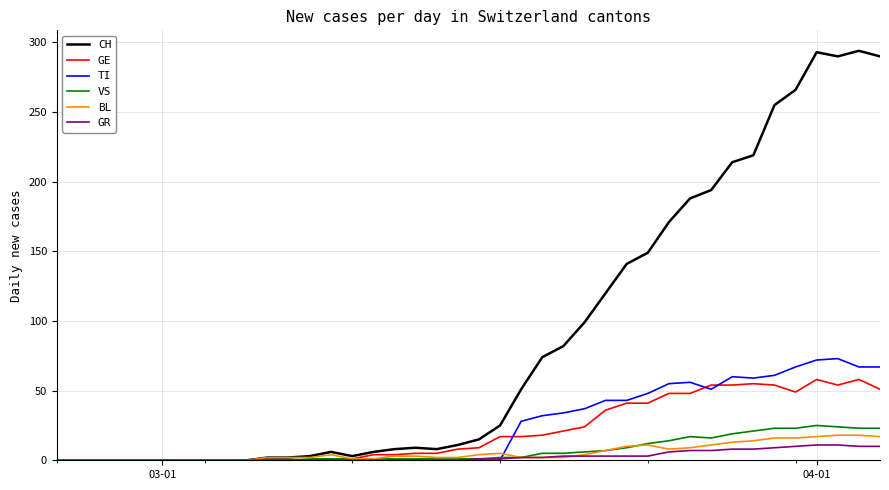

What is the maximum value for BL?

18